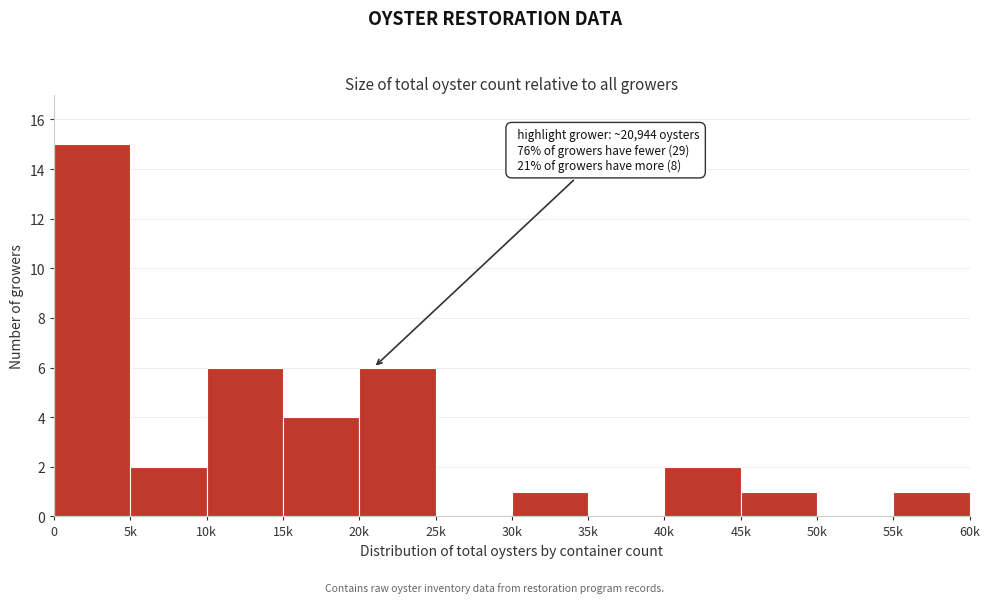

Reading left to right, transcribe all the data shown in this chart.

0=15	5k=2	10k=6	15k=4	20k=6	25k=0	30k=1	35k=0	40k=2	45k=1	50k=0	55k=1